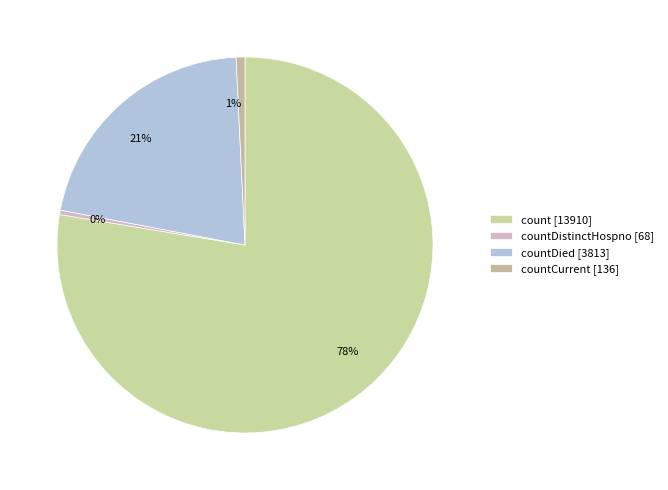

True or false: 21% accounts for 10% of the total.

False